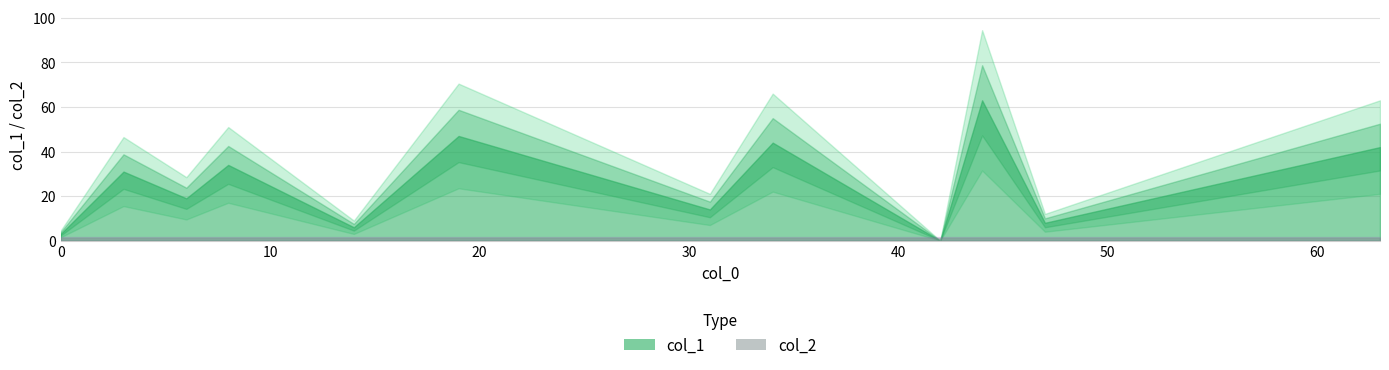

Is it true that col_1 equals 6 at 14?

True